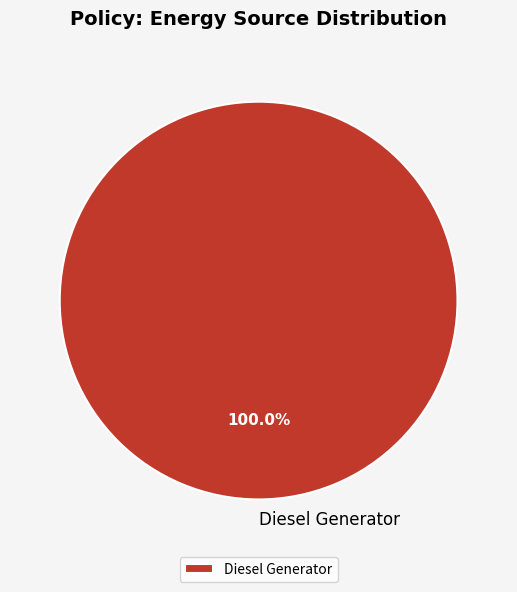

Rank the categories by value from highest to lowest.

Diesel Generator